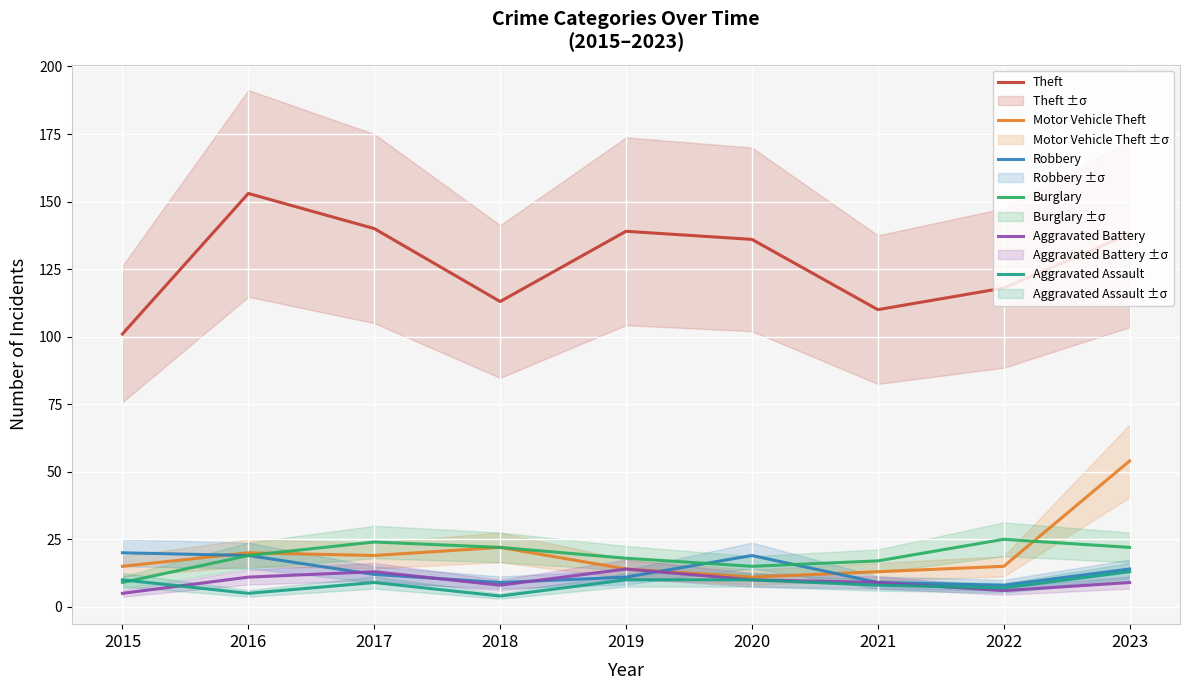

Reading left to right, what are all the values shown in this chart?

Theft: 101	153	140	113	139	136	110	118	138
Motor Vehicle Theft: 15	20	19	22	14	11	13	15	54
Robbery: 20	19	12	9	11	19	9	8	14
Burglary: 9	19	24	22	18	15	17	25	22
Aggravated Battery: 5	11	13	8	14	10	9	6	9
Aggravated Assault: 10	5	9	4	10	10	8	7	13